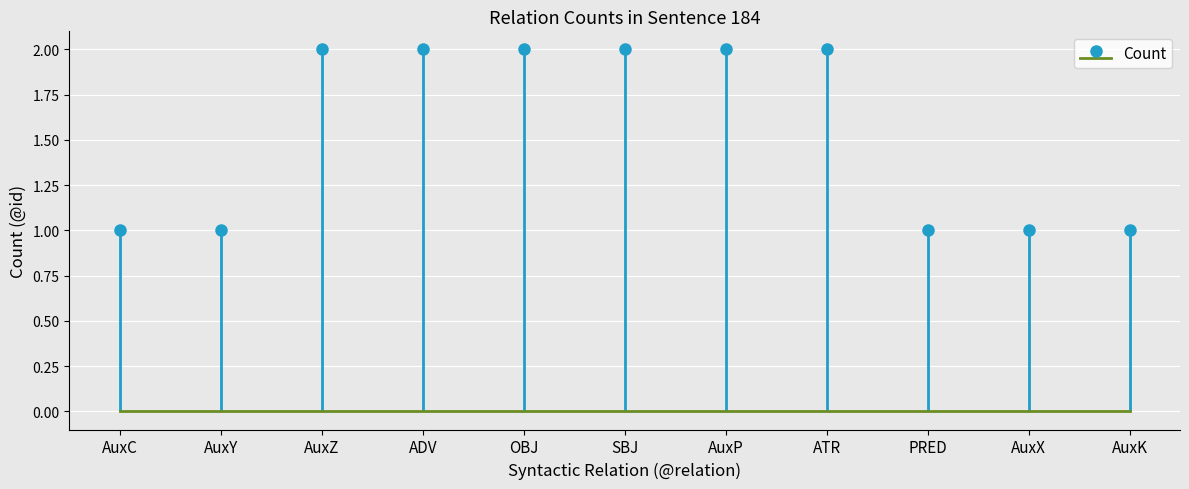

How many series are shown in this chart?

1